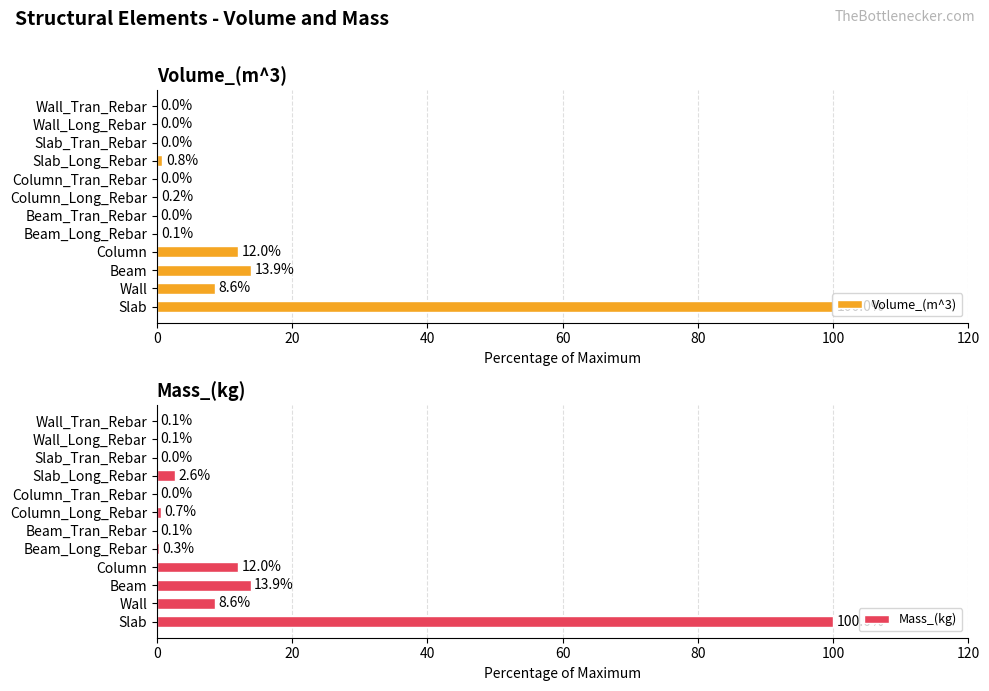

What is the difference between the Mass_(kg) values at Column_Tran_Rebar and Wall?

8.6